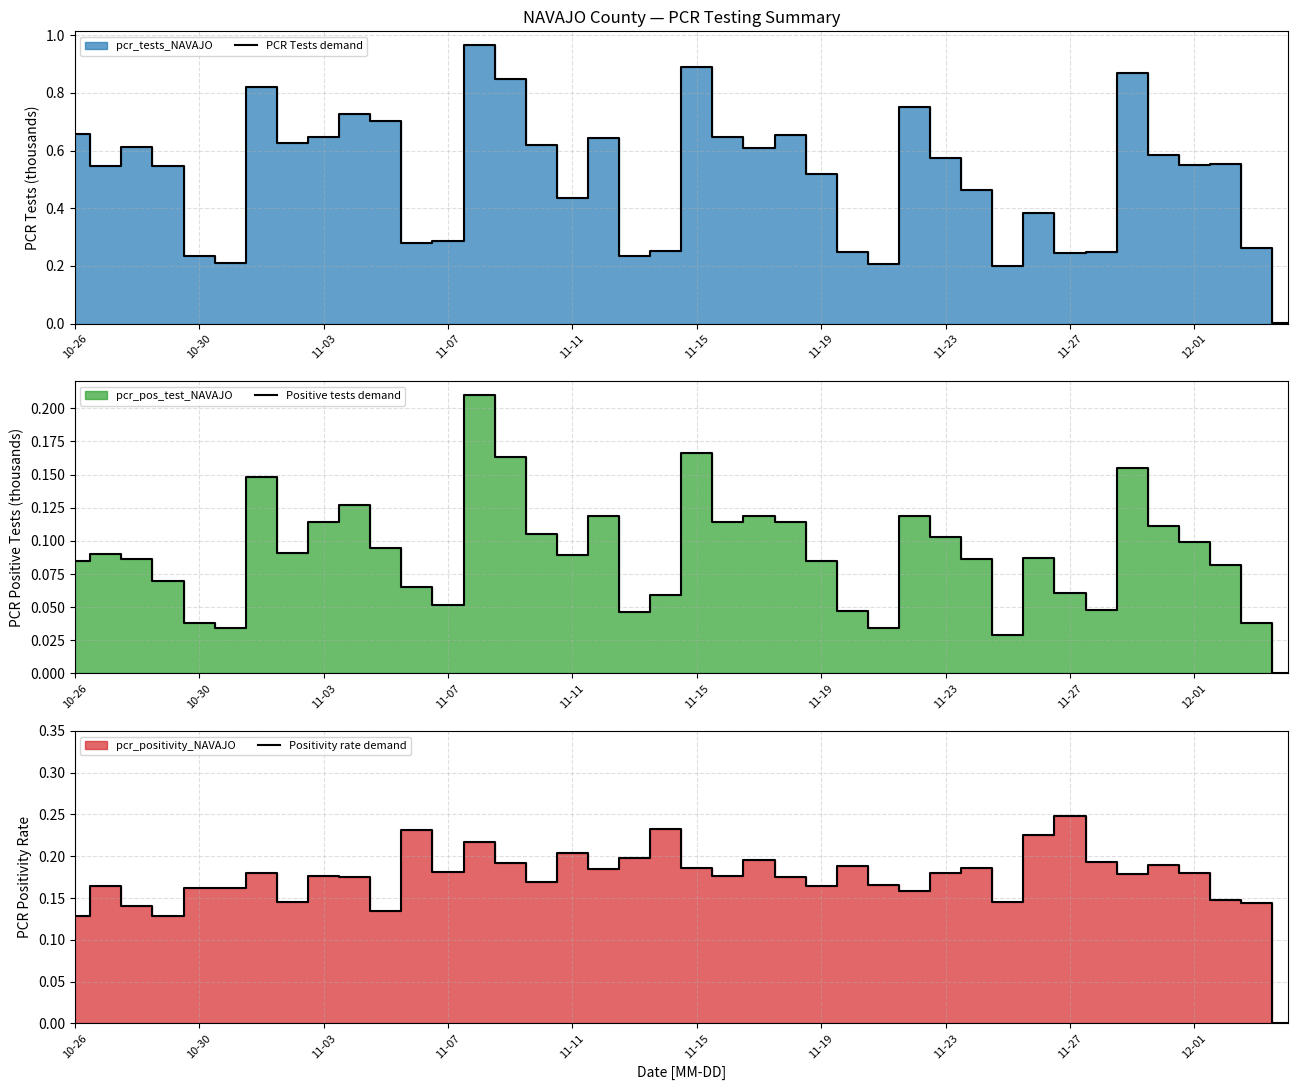

Where is Positive tests demand nearest to the value 0?

39